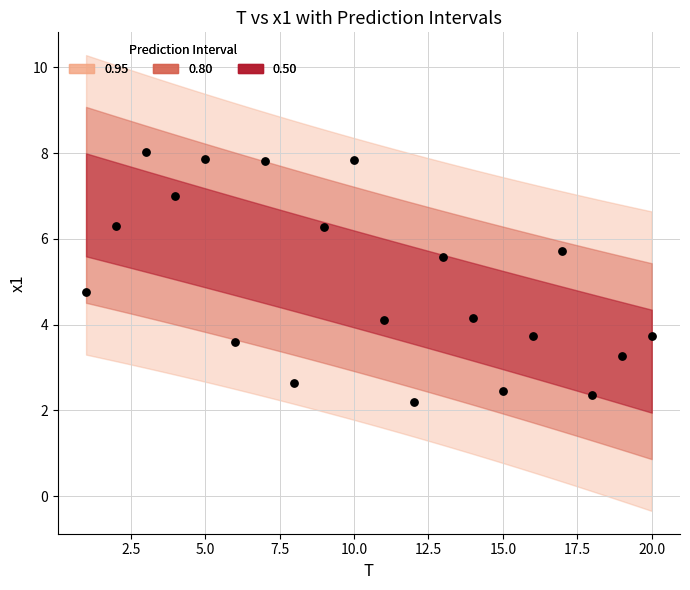

What Y value in the scatter plot is closest to 5?

4.8